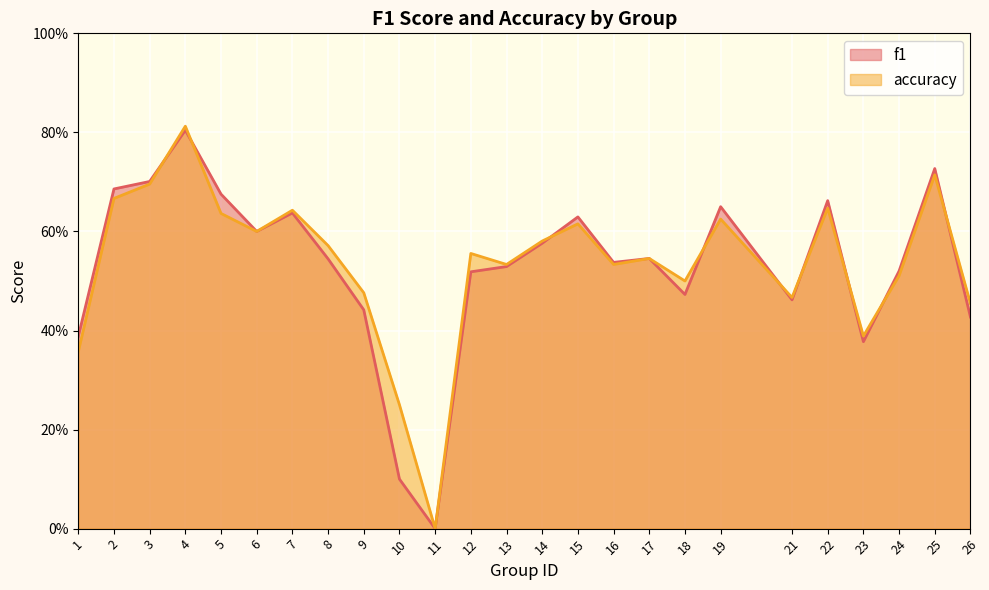

At which category is the sum across all series the highest?

4